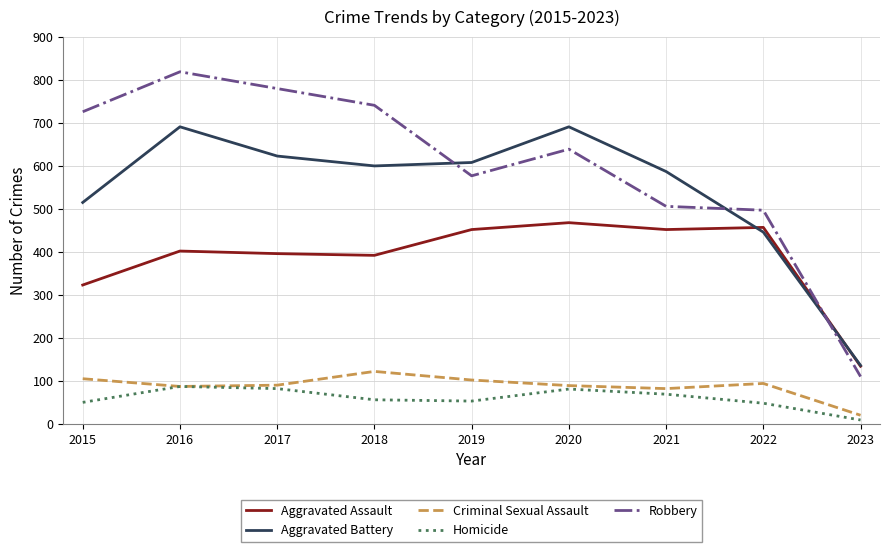

What is the maximum value for Aggravated Battery?

691